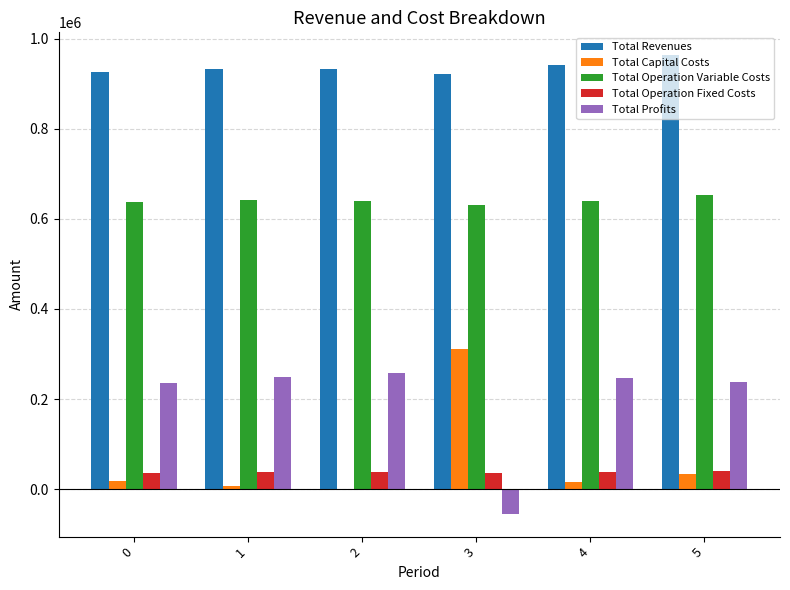

How many values in the Total Operation Fixed Costs series exceed 37166?

4